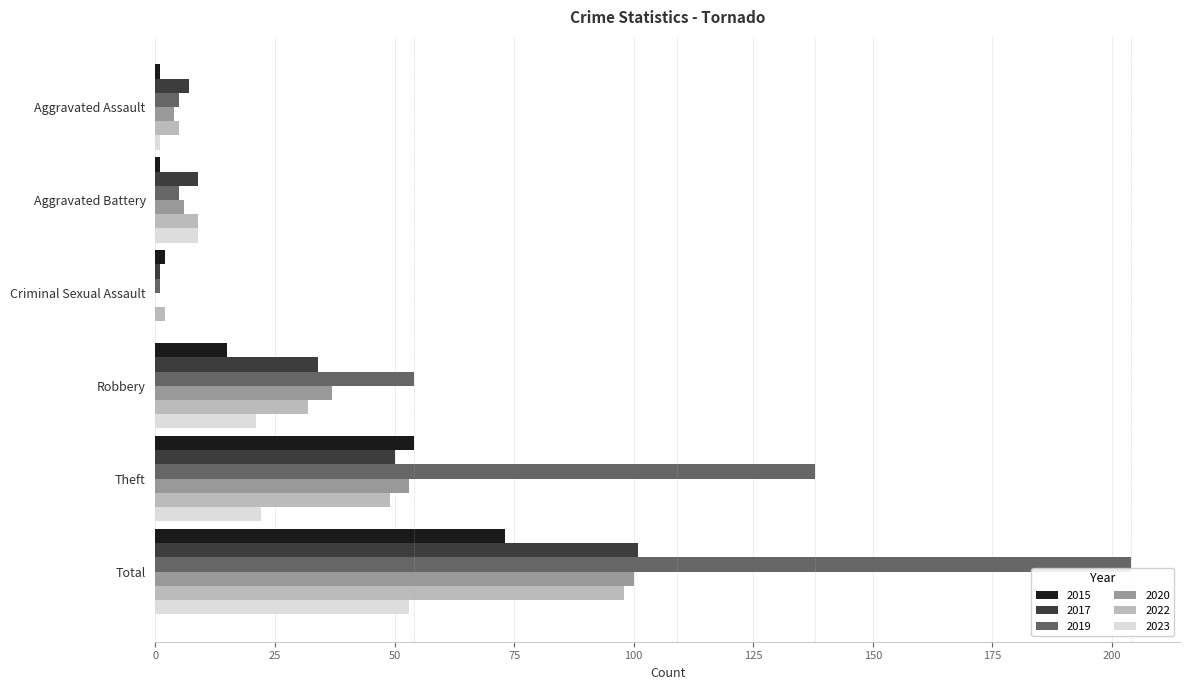

What is the sum of the 2019 values at Robbery and Theft?

192